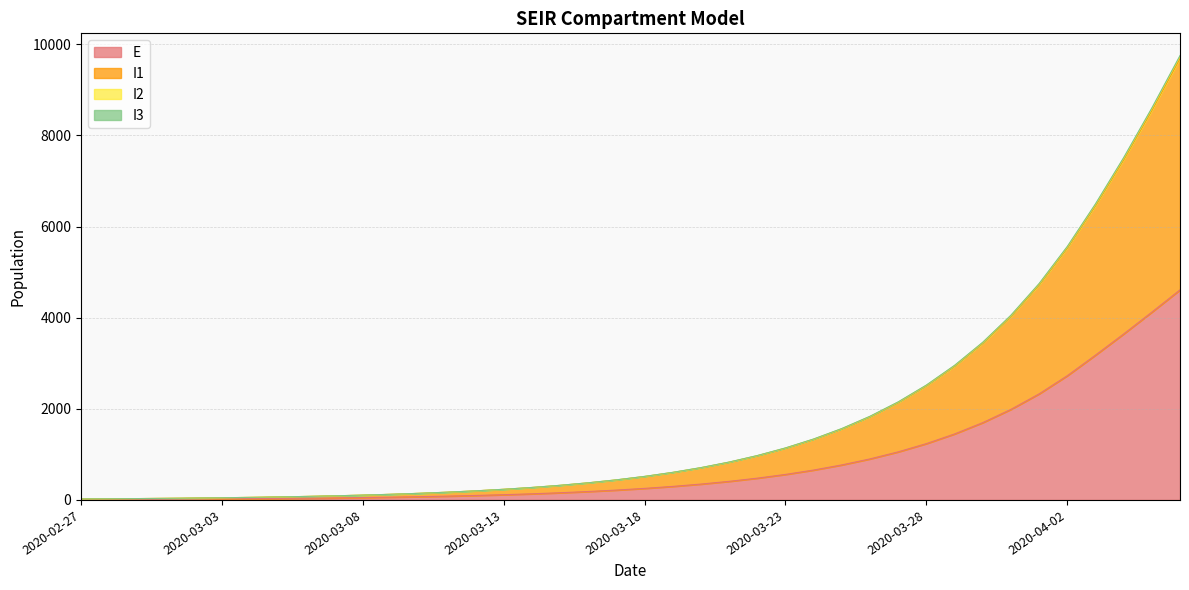

Reading left to right, transcribe all the data shown in this chart.

E: 2020-02-27=12.0	2020-02-28=13.1	2020-02-29=14.9	2020-03-01=17.3	2020-03-02=20.1	2020-03-03=23.5	2020-03-04=27.6	2020-03-05=32.3	2020-03-06=37.8	2020-03-07=44.3	2020-03-08=51.9	2020-03-09=60.8	2020-03-10=71.3	2020-03-11=83.6	2020-03-12=97.9	2020-03-13=114.7	2020-03-14=134.4	2020-03-15=157.5	2020-03-16=184.6	2020-03-17=216.3	2020-03-18=253.5	2020-03-19=297.0	2020-03-20=348.0	2020-03-21=407.8	2020-03-22=477.8	2020-03-23=559.8	2020-03-24=656.0	2020-03-25=768.6	2020-03-26=900.5	2020-03-27=1055.0	2020-03-28=1236.0	2020-03-29=1448.0	2020-03-30=1696.3	2020-03-31=1987.0	2020-04-01=2327.5	2020-04-02=2726.0	2020-04-03=3177.5	2020-04-04=3642.1	2020-04-05=4121.2	2020-04-06=4609.7
I1: 2020-02-27=22.0	2020-02-28=25.5	2020-02-29=29.8	2020-03-01=34.9	2020-03-02=40.9	2020-03-03=47.9	2020-03-04=56.1	2020-03-05=65.8	2020-03-06=77.1	2020-03-07=90.3	2020-03-08=105.9	2020-03-09=124.1	2020-03-10=145.4	2020-03-11=170.4	2020-03-12=199.7	2020-03-13=234.0	2020-03-14=274.2	2020-03-15=321.3	2020-03-16=376.5	2020-03-17=441.2	2020-03-18=517.0	2020-03-19=605.8	2020-03-20=709.8	2020-03-21=831.8	2020-03-22=974.6	2020-03-23=1142.0	2020-03-24=1338.1	2020-03-25=1567.8	2020-03-26=1836.9	2020-03-27=2152.2	2020-03-28=2521.5	2020-03-29=2954.1	2020-03-30=3460.9	2020-03-31=4054.3	2020-04-01=4749.2	2020-04-02=5562.9	2020-04-03=6497.8	2020-04-04=7512.6	2020-04-05=8601.4	2020-04-06=9752.5
I2: 2020-02-27=22.0	2020-02-28=25.5	2020-02-29=29.8	2020-03-01=34.8	2020-03-02=40.8	2020-03-03=47.8	2020-03-04=56.0	2020-03-05=65.7	2020-03-06=77.0	2020-03-07=90.2	2020-03-08=105.7	2020-03-09=123.9	2020-03-10=145.2	2020-03-11=170.1	2020-03-12=199.3	2020-03-13=233.6	2020-03-14=273.7	2020-03-15=320.7	2020-03-16=375.8	2020-03-17=440.4	2020-03-18=516.0	2020-03-19=604.7	2020-03-20=708.6	2020-03-21=830.3	2020-03-22=972.8	2020-03-23=1139.9	2020-03-24=1335.6	2020-03-25=1565.0	2020-03-26=1833.6	2020-03-27=2148.3	2020-03-28=2517.0	2020-03-29=2948.8	2020-03-30=3454.6	2020-03-31=4047.0	2020-04-01=4740.6	2020-04-02=5552.9	2020-04-03=6486.0	2020-04-04=7498.8	2020-04-05=8585.3	2020-04-06=9733.7
I3: 2020-02-27=22.0	2020-02-28=25.5	2020-02-29=29.7	2020-03-01=34.8	2020-03-02=40.7	2020-03-03=47.7	2020-03-04=55.9	2020-03-05=65.5	2020-03-06=76.7	2020-03-07=89.9	2020-03-08=105.3	2020-03-09=123.4	2020-03-10=144.6	2020-03-11=169.4	2020-03-12=198.5	2020-03-13=232.7	2020-03-14=272.6	2020-03-15=319.5	2020-03-16=374.3	2020-03-17=438.6	2020-03-18=514.0	2020-03-19=602.3	2020-03-20=705.7	2020-03-21=826.9	2020-03-22=969.0	2020-03-23=1135.4	2020-03-24=1330.3	2020-03-25=1558.7	2020-03-26=1826.3	2020-03-27=2139.7	2020-03-28=2506.9	2020-03-29=2937.0	2020-03-30=3440.8	2020-03-31=4030.8	2020-04-01=4721.7	2020-04-02=5530.7	2020-04-03=6460.1	2020-04-04=7468.4	2020-04-05=8549.8	2020-04-06=9692.4